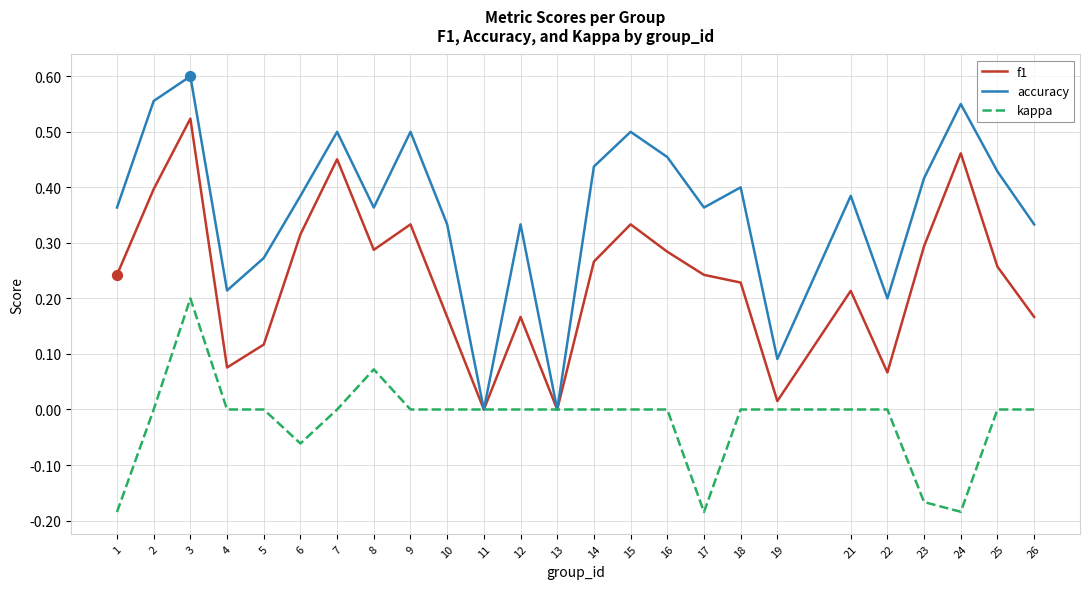

At which category is the sum across all series the highest?

3